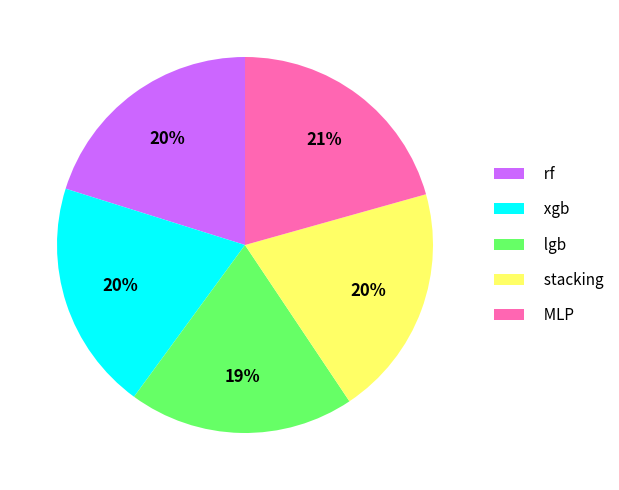

Does xgb account for over 50% of the chart?

No